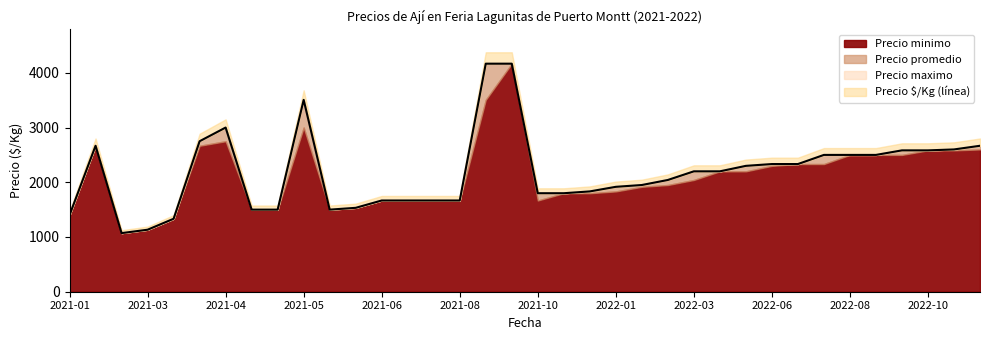

What is the difference between the maximum and minimum values?

3096